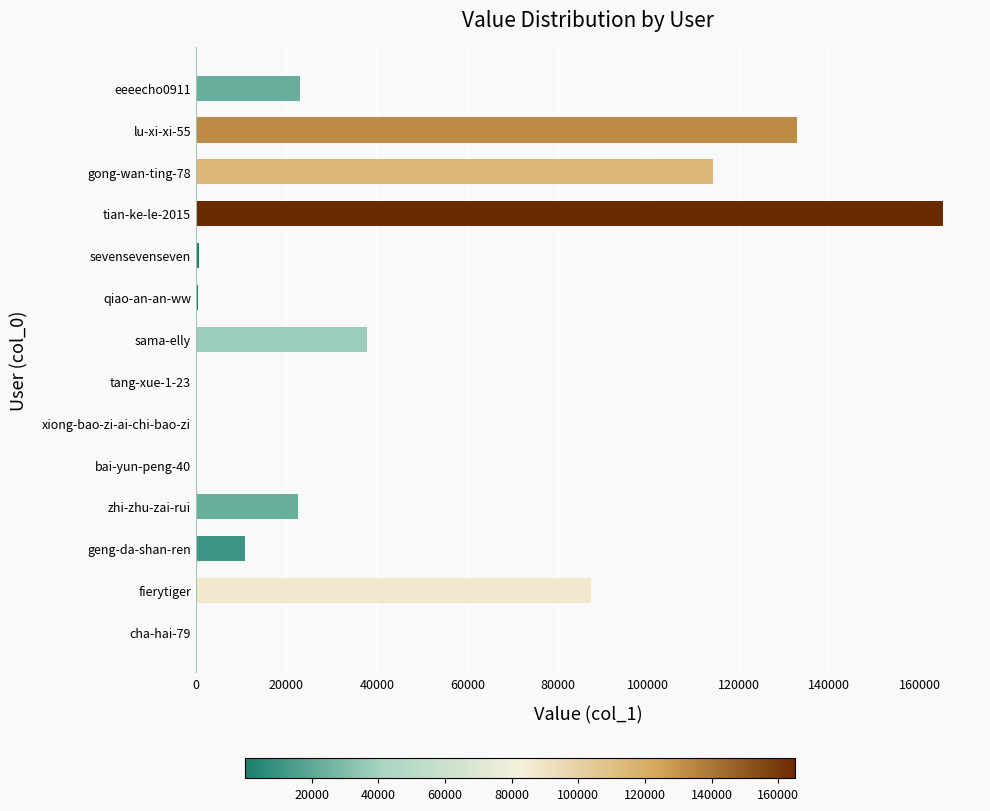

Between tian-ke-le-2015 and eeeecho0911, which is larger?

tian-ke-le-2015